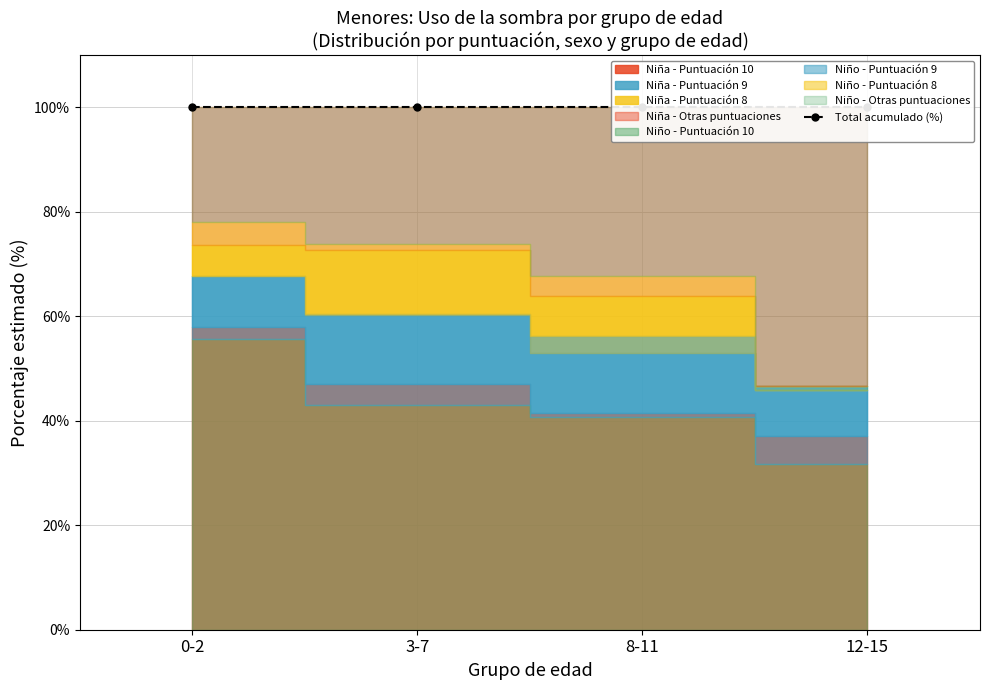

True or false: Total (N estimada) and Niño (N estimada) cross at least once.

False